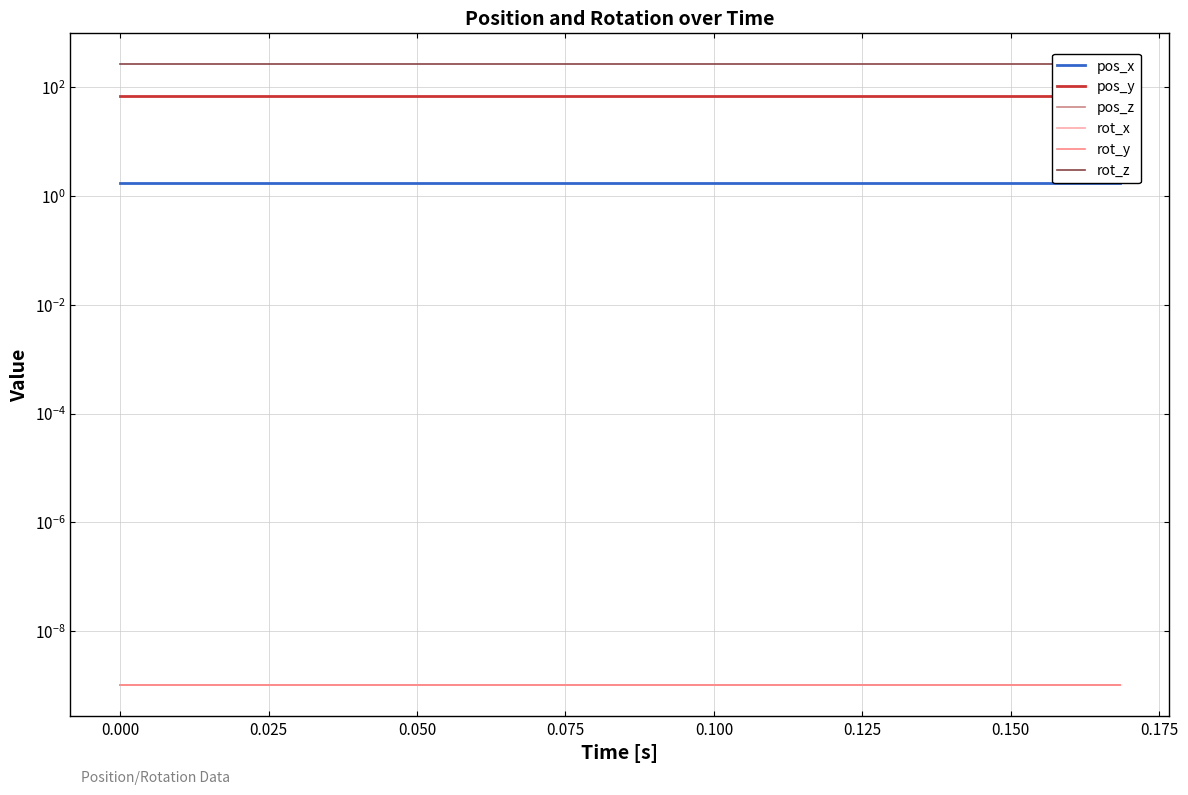

True or false: pos_z and pos_y intersect in this chart.

False